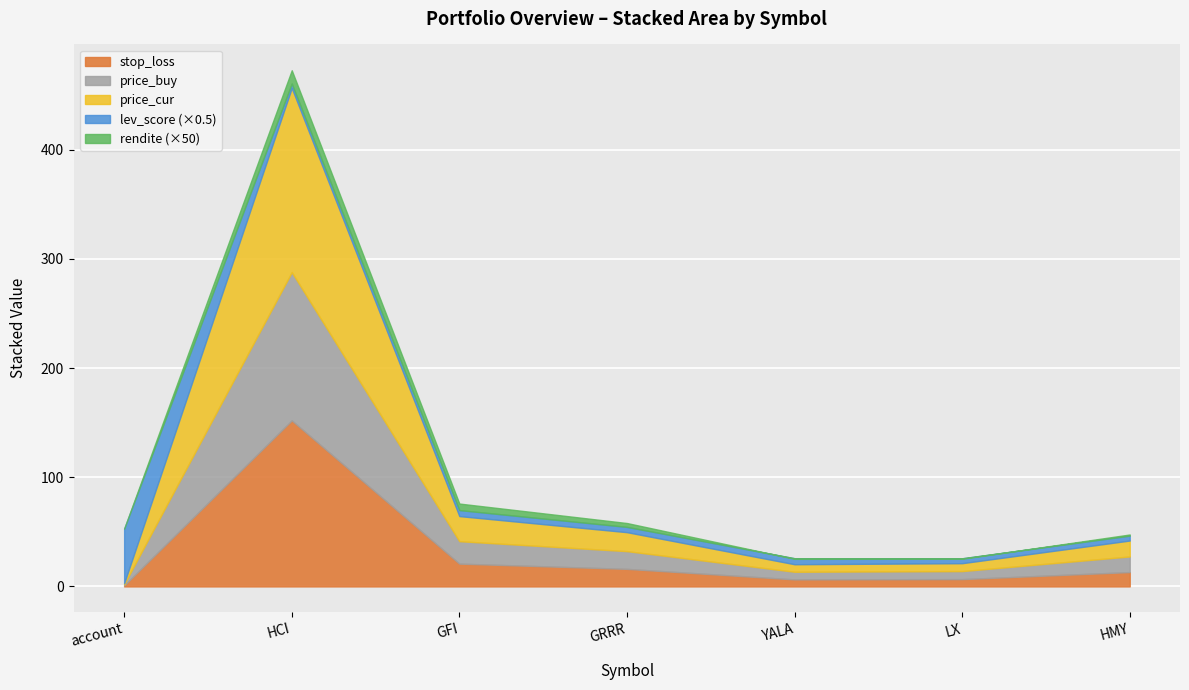

How many distinct data groups are displayed?

5